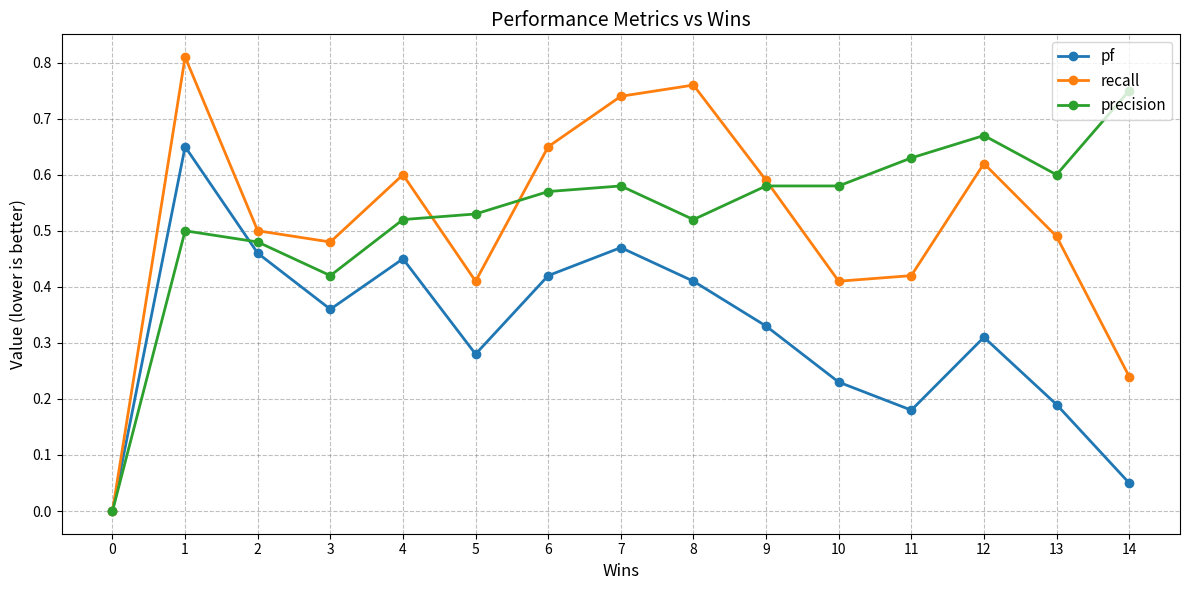

Is it true that recall equals 0.4 at 14?

False